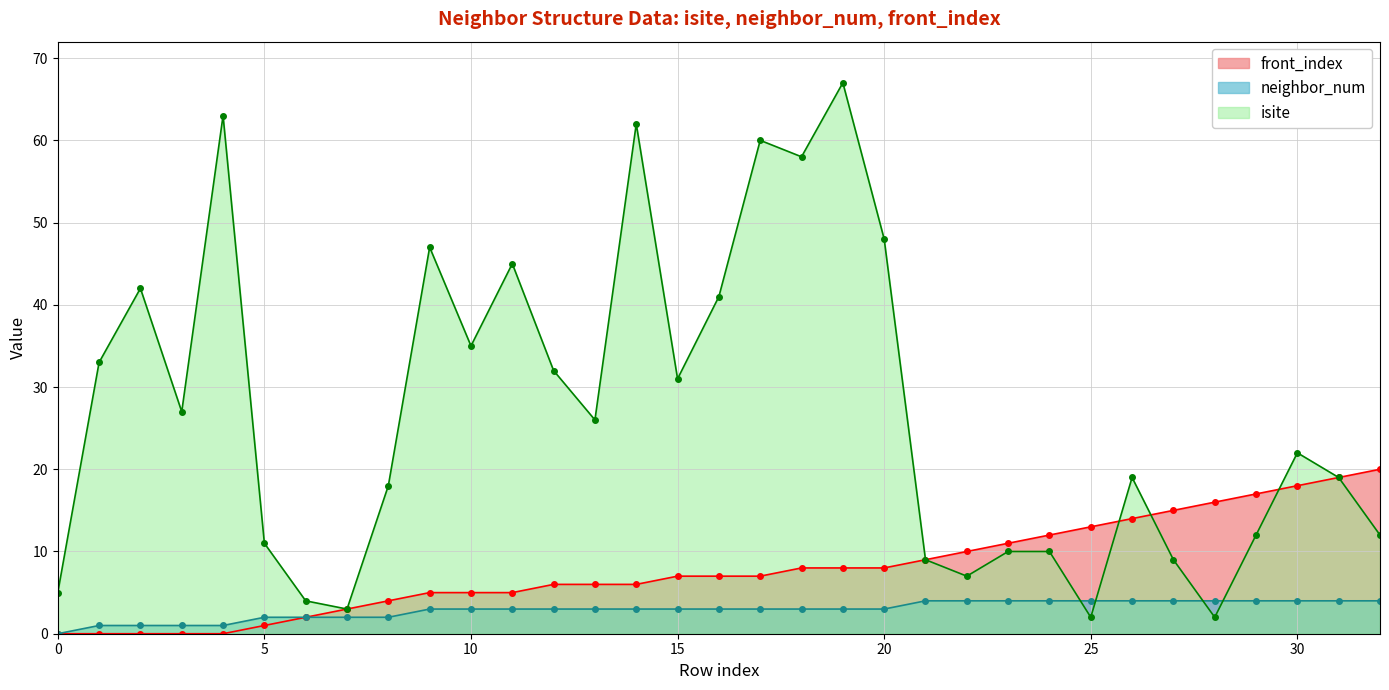

Reading left to right, transcribe all the data shown in this chart.

isite: 5	33	42	27	63	11	4	3	18	47	35	45	32	26	62	31	41	60	58	67	48	9	7	10	10	2	19	9	2	12	22	19	12
neighbor_num: 0	1	1	1	1	2	2	2	2	3	3	3	3	3	3	3	3	3	3	3	3	4	4	4	4	4	4	4	4	4	4	4	4
front_index: 0	0	0	0	0	1	2	3	4	5	5	5	6	6	6	7	7	7	8	8	8	9	10	11	12	13	14	15	16	17	18	19	20